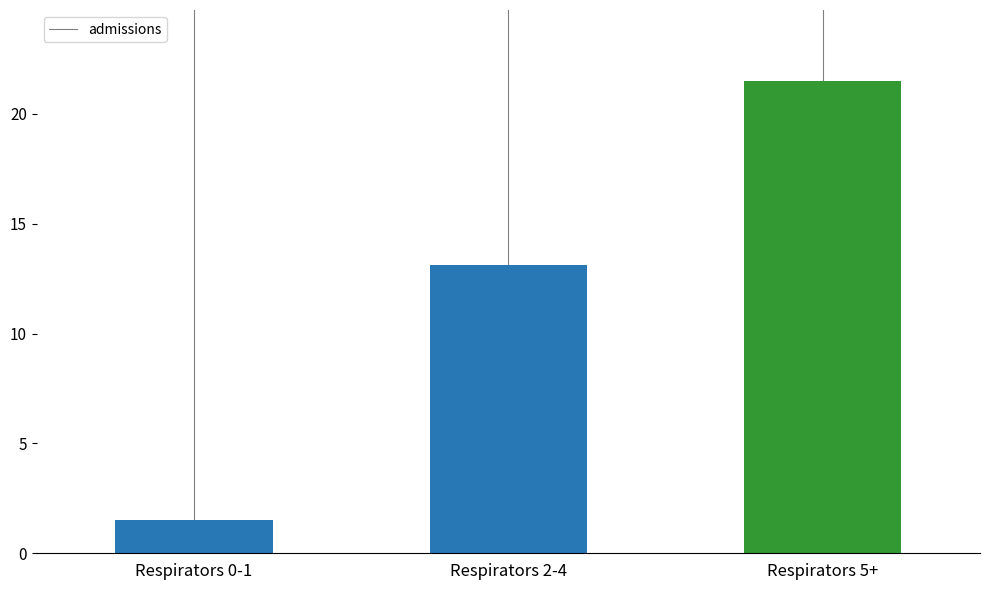

What is the greatest value displayed?

21.5